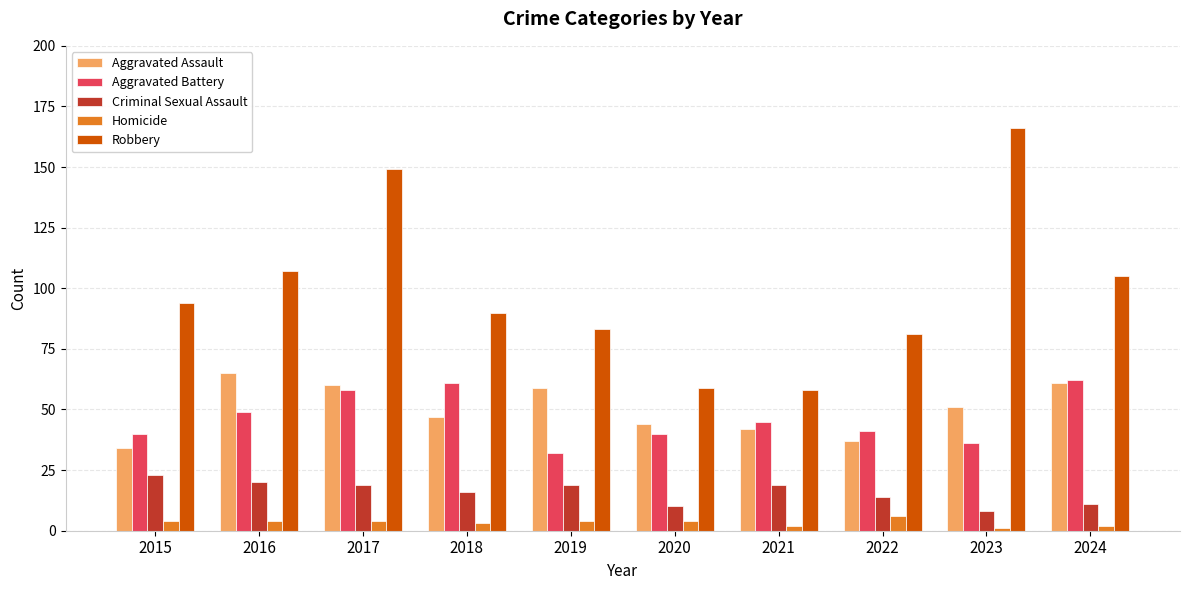

What is the sum of all Criminal Sexual Assault values?

159